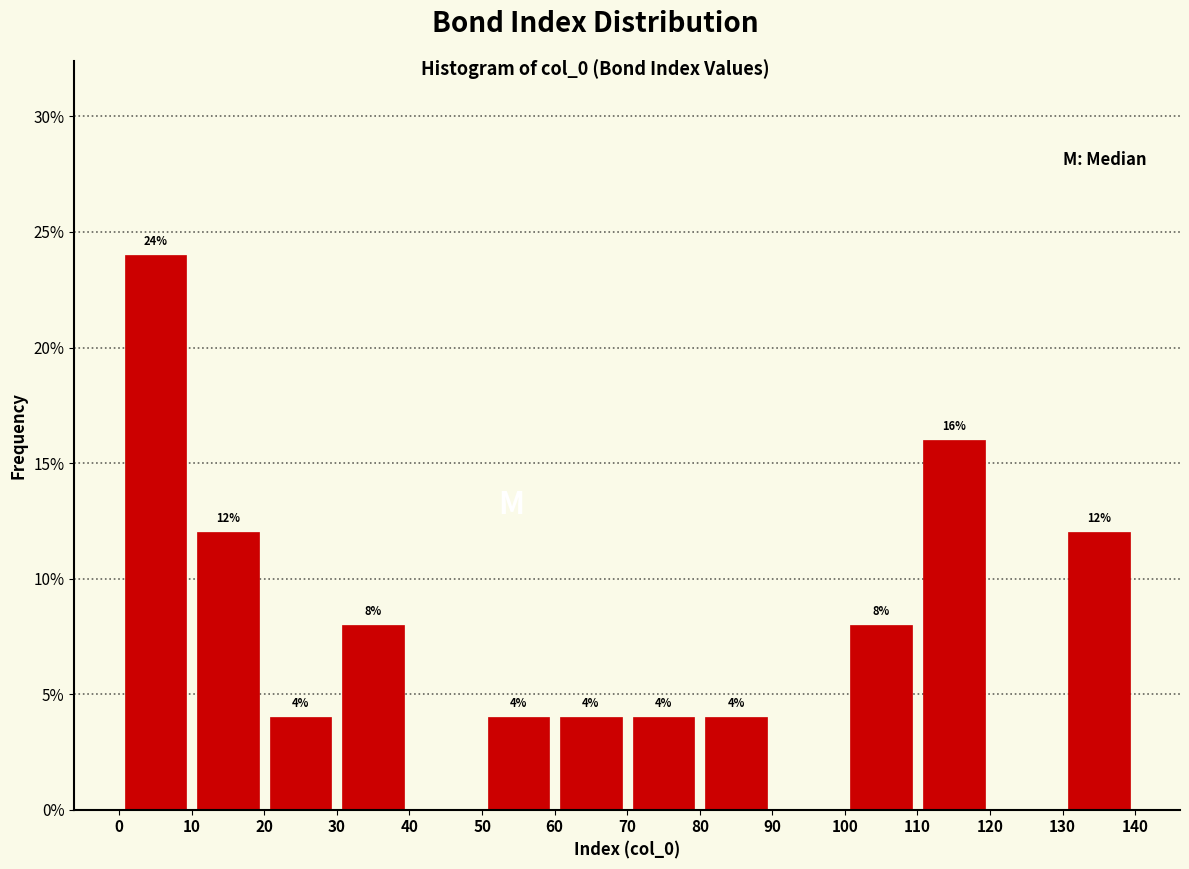

Which range on the x-axis has the tallest bar?

0 to 10